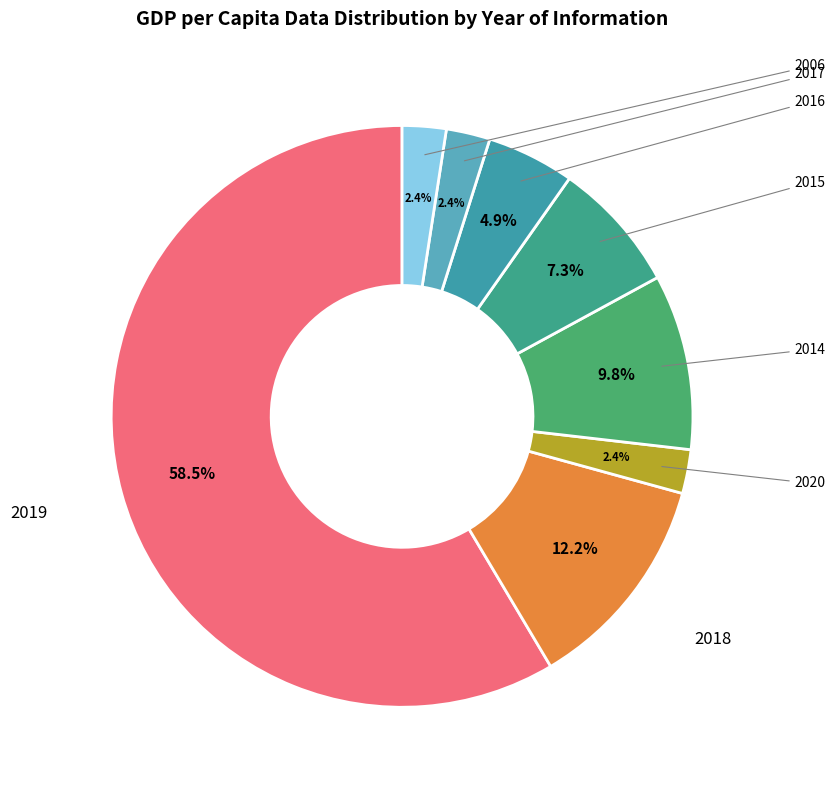

Count the number of slices in the pie.

8